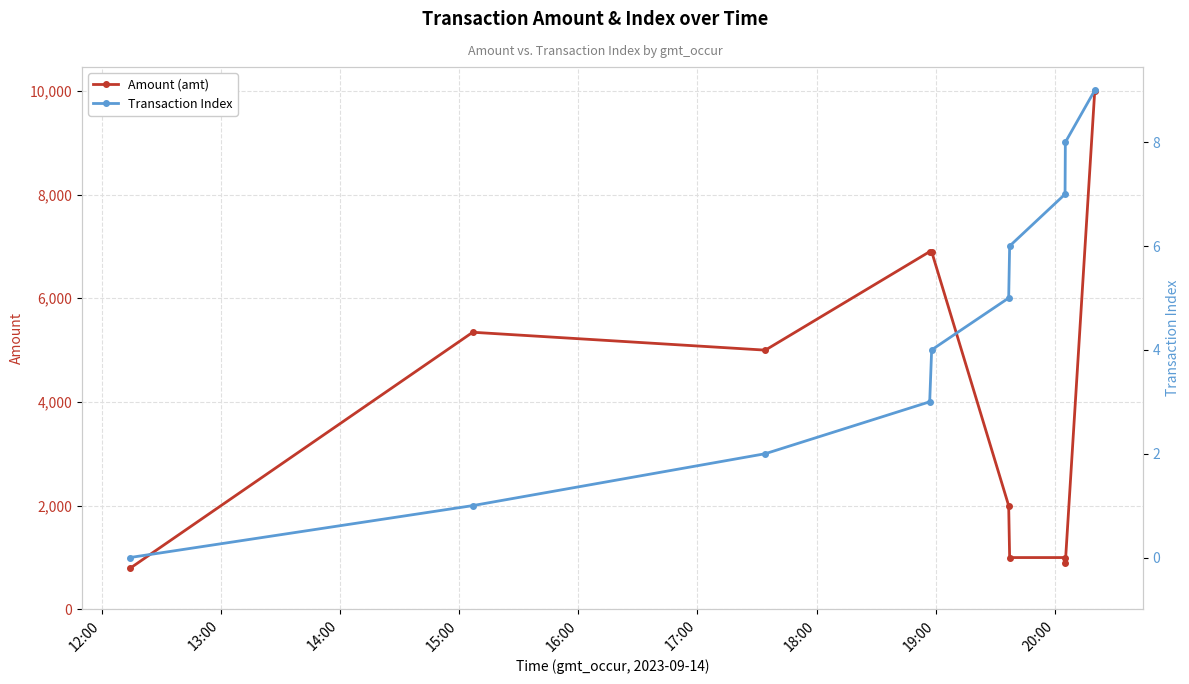

What is the lowest value of the Amount (amt) series?

794